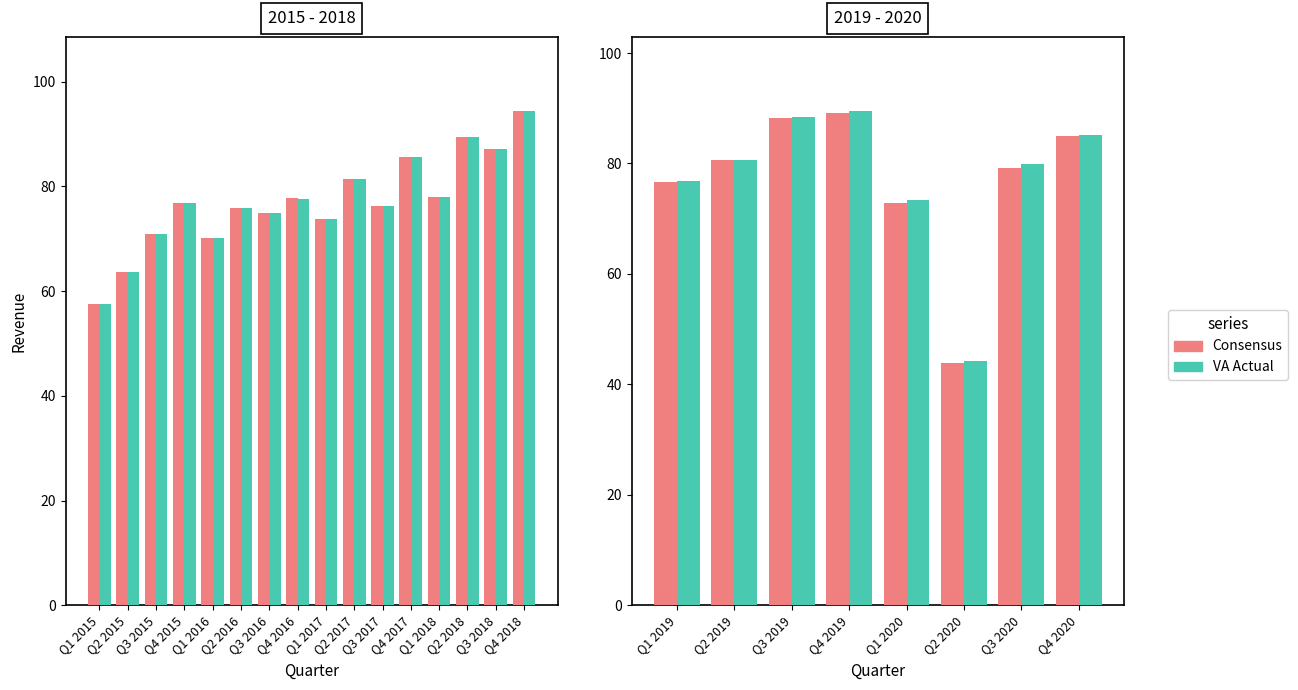

What is the value of the Consensus bar at the 5th from the left?

72.8